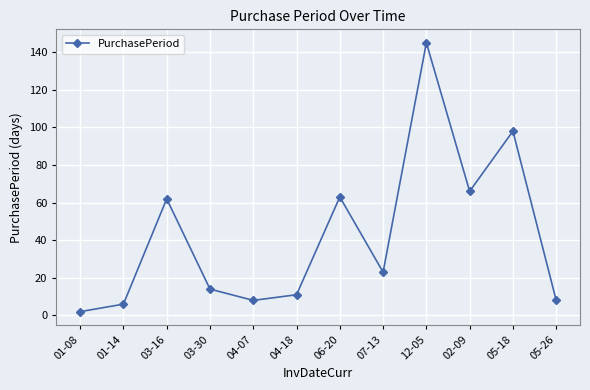

Count the number of categories in the chart.

12